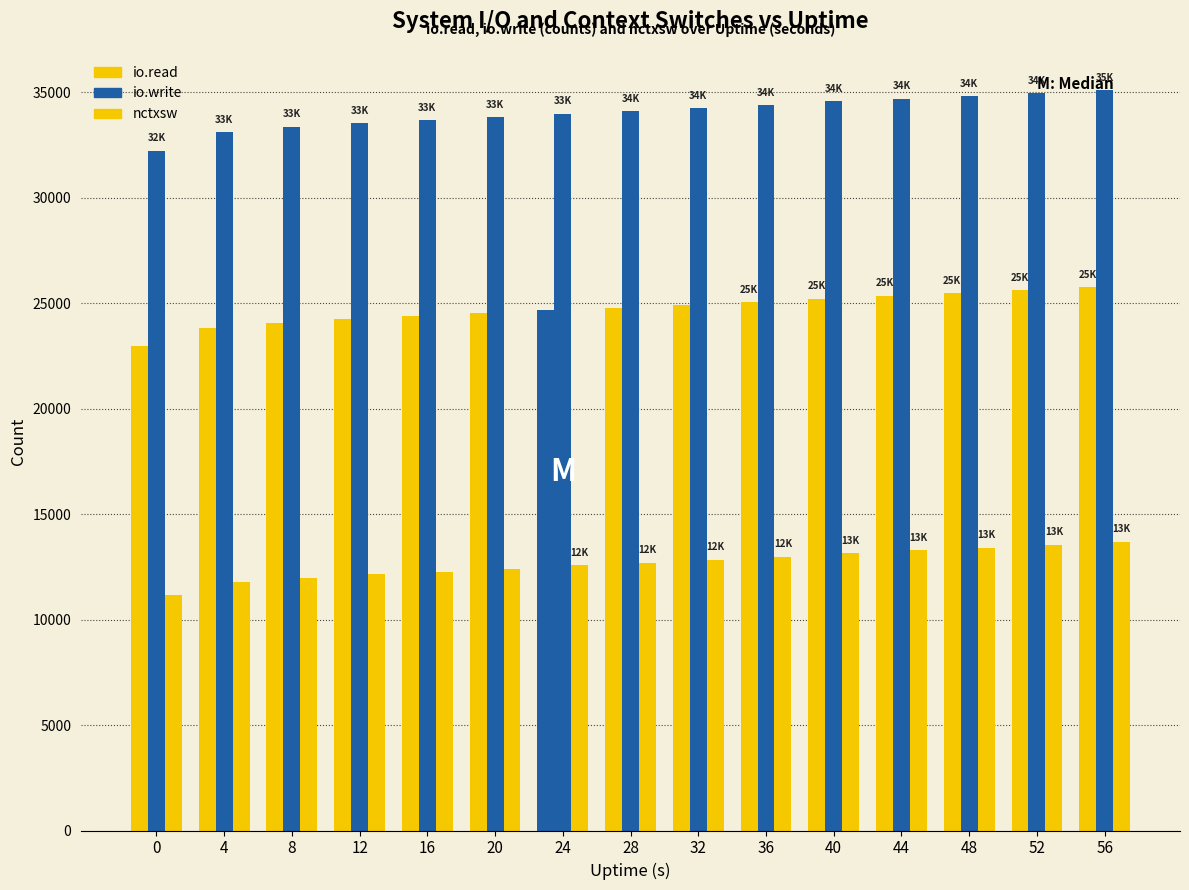

List the labels in order of io.write value, smallest first.

0, 4, 8, 12, 16, 20, 24, 28, 32, 36, 40, 44, 48, 52, 56